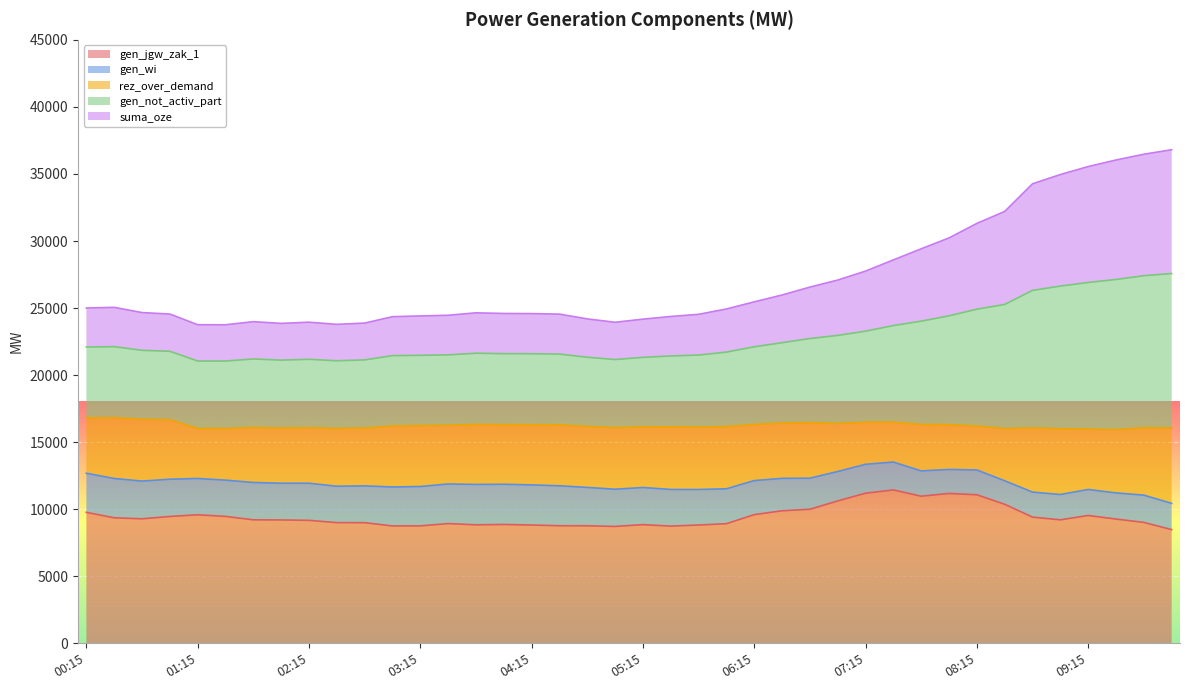

What is the minimum value for gen_jgw_zak_1?

8477